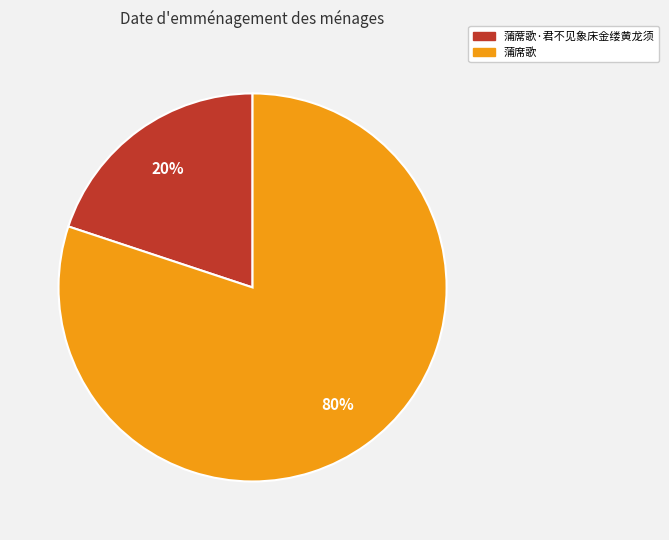

What percentage is the 蒲席歌 slice, to the nearest percent?

80%